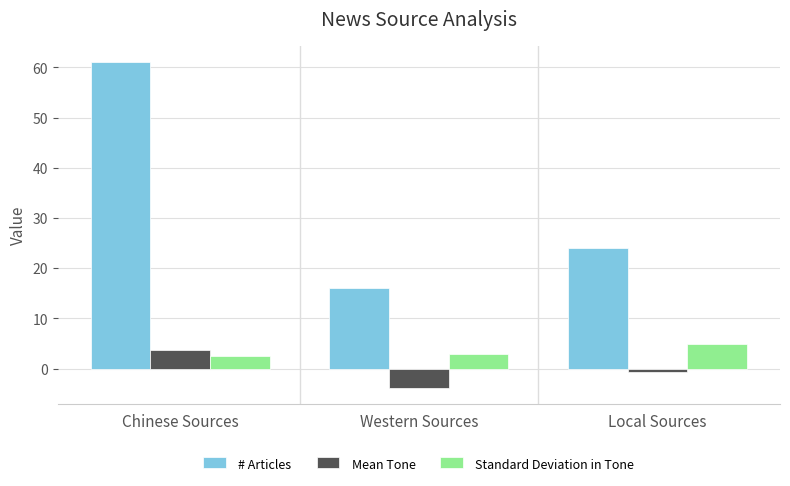

What is the average value of the Standard Deviation in Tone series?

3.5